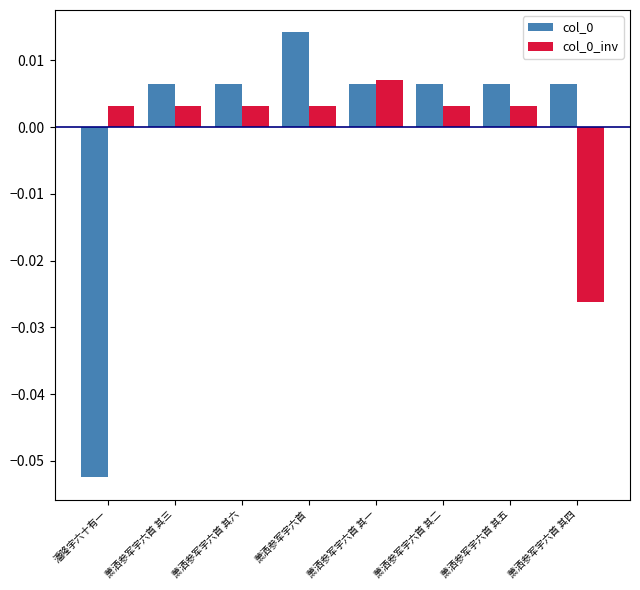

How many values in col_0 are above zero?

7